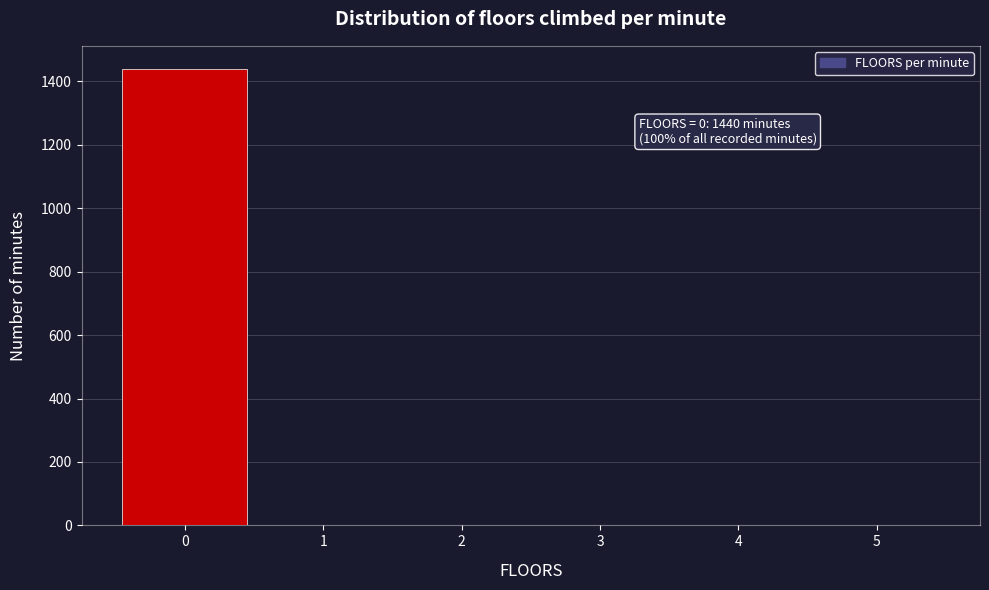

Over which range of the x-axis is the bar tallest?

-0.5 to 0.5